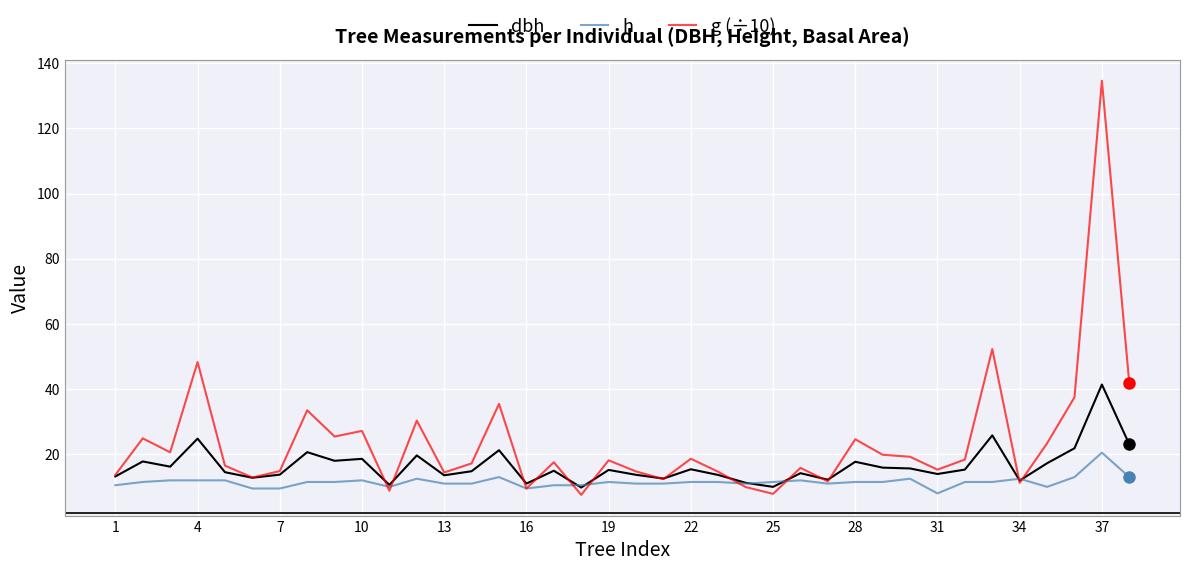

What are all the series names shown in the legend?

dbh, h, g (÷10)